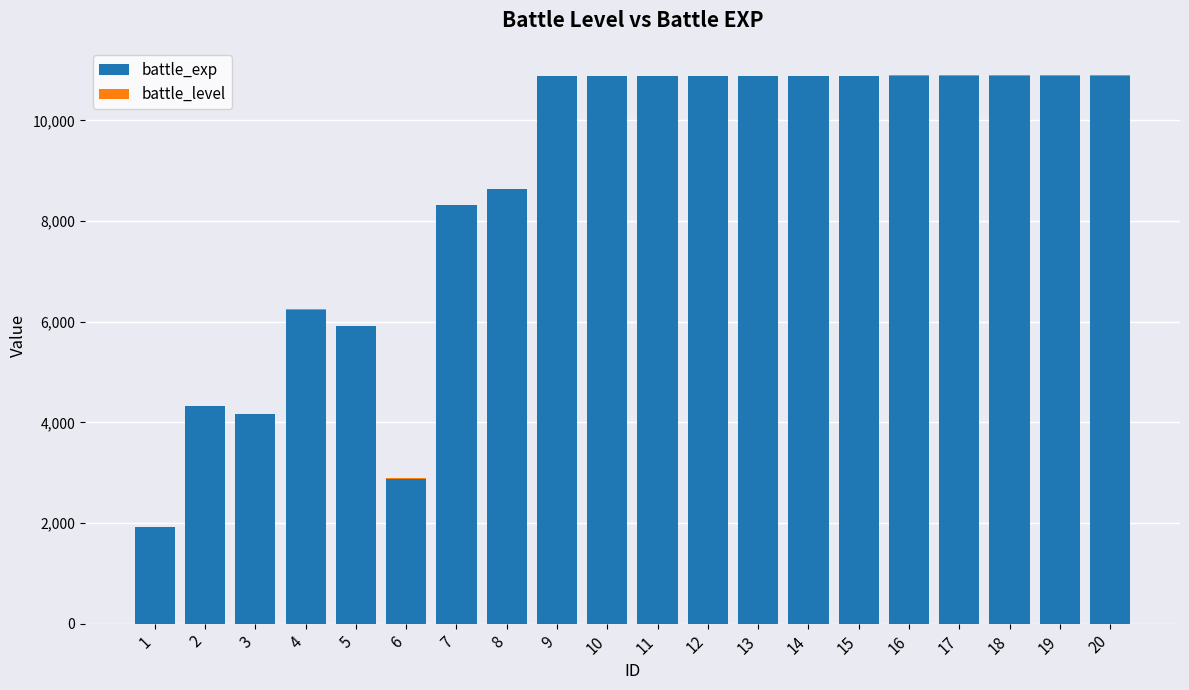

What is the sum of all battle_exp values?

172960